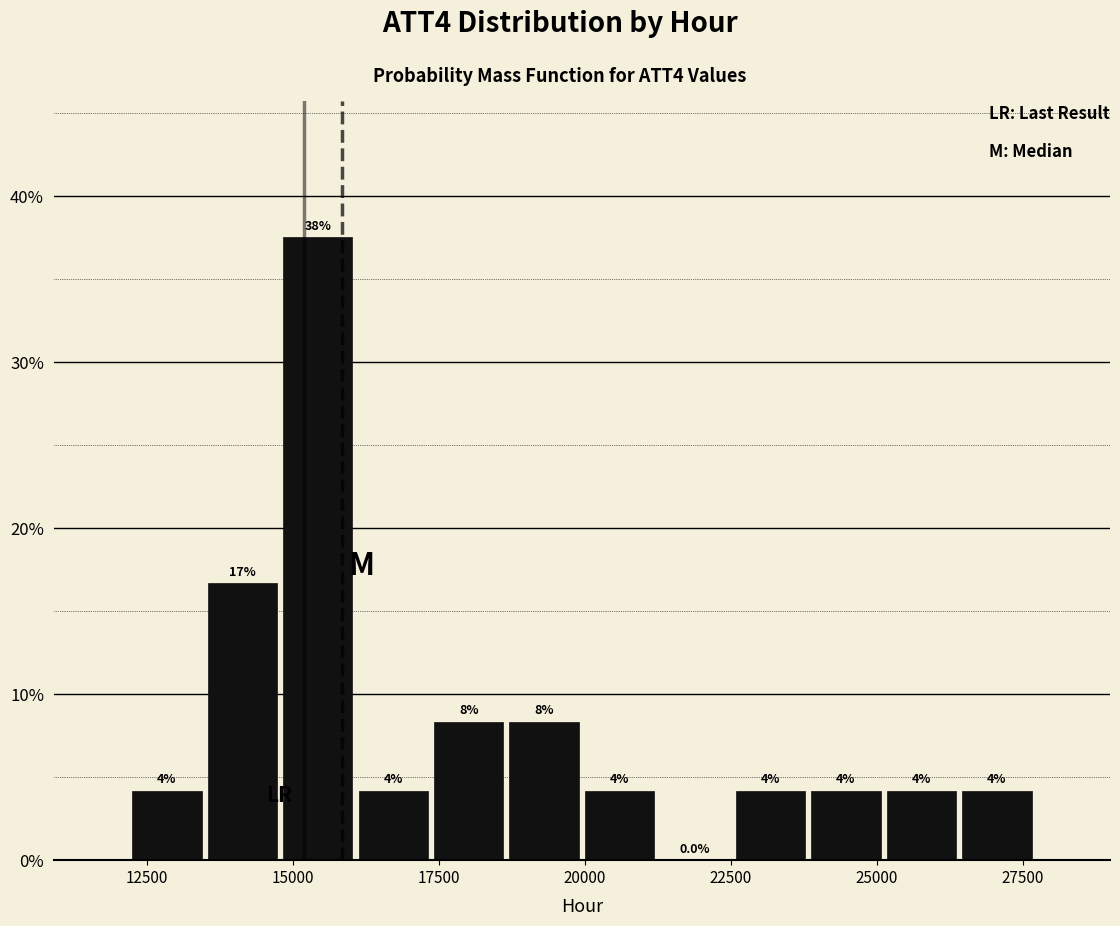

Read against the x-axis, roughly where is the centre of the tallest bar?

15500